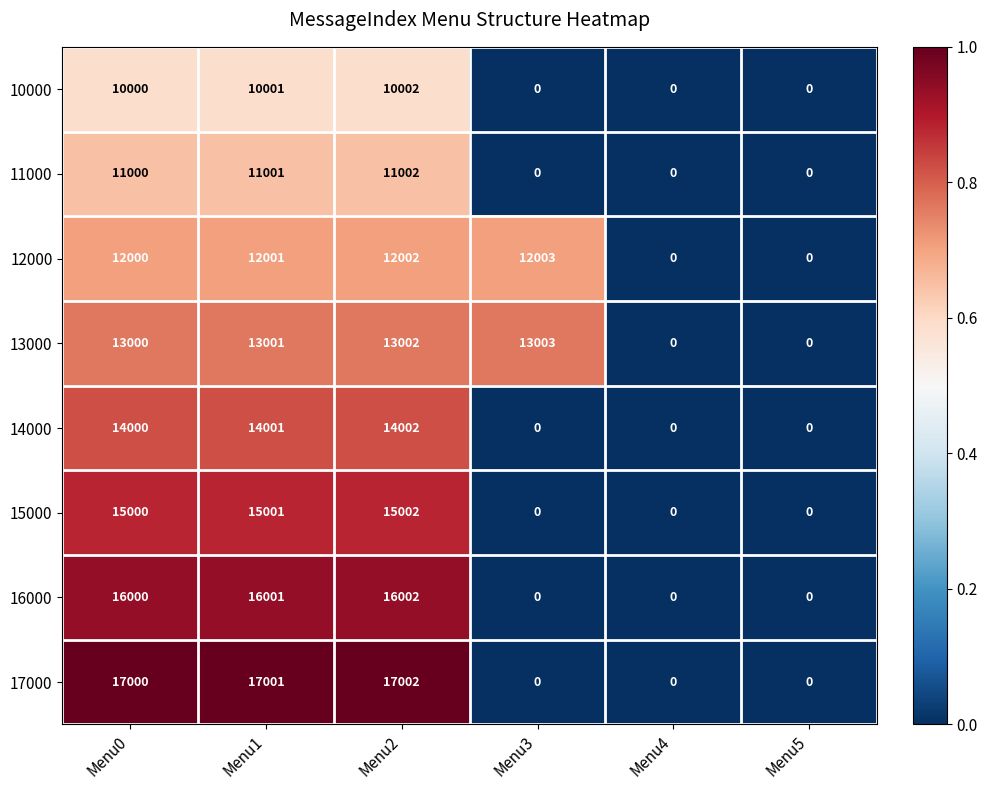

Read the 11000 value at Menu1.

11001